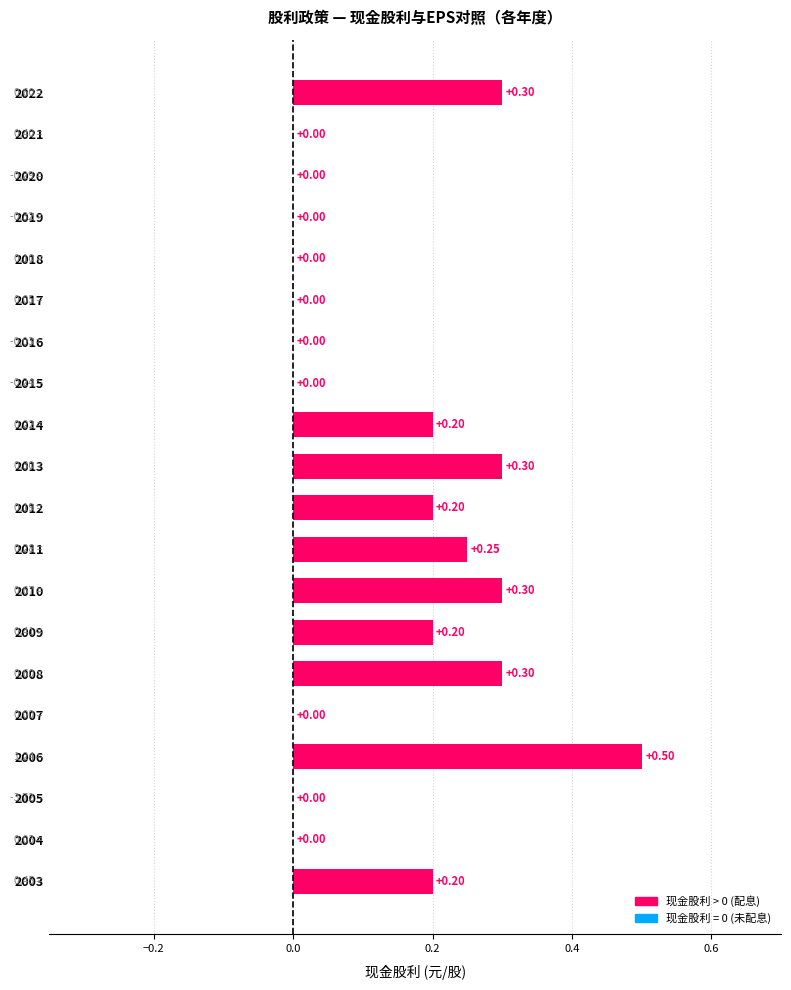

What is the average value?

0.1